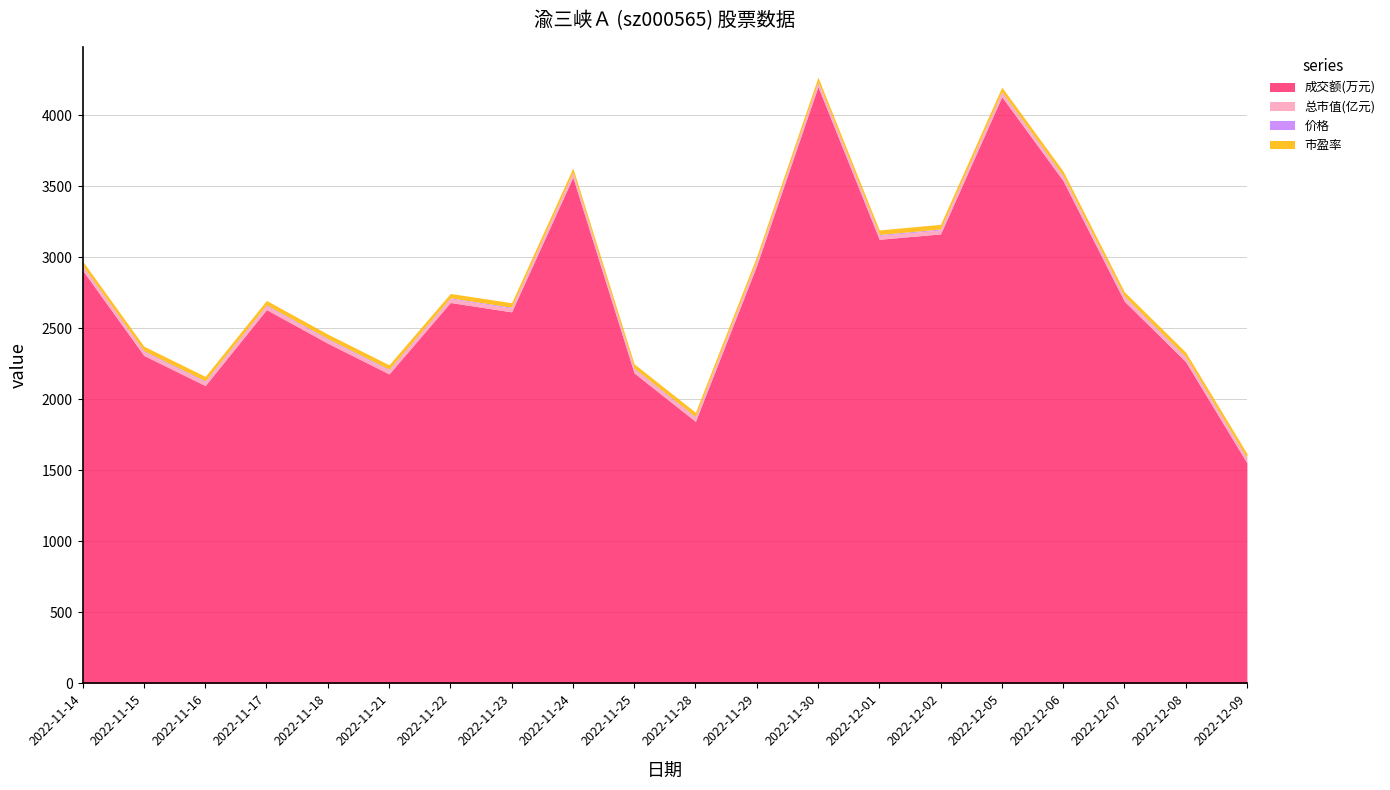

What is the difference between the highest and lowest values at 2022-11-18?

2388.9